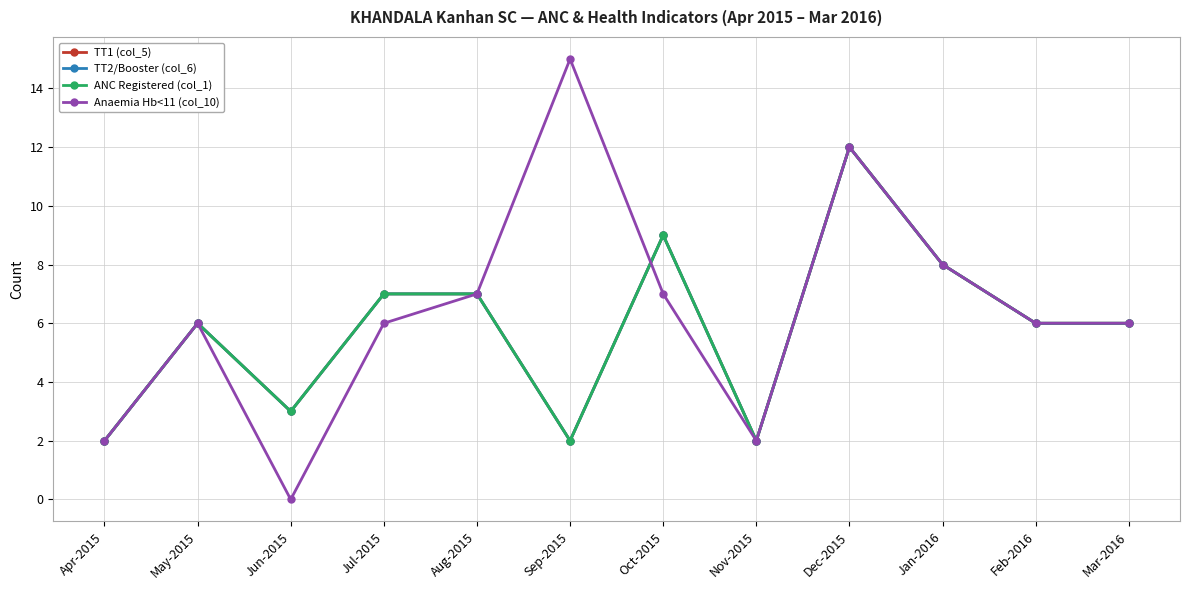

True or false: TT2/Booster (col_6) and TT1 (col_5) intersect in this chart.

False